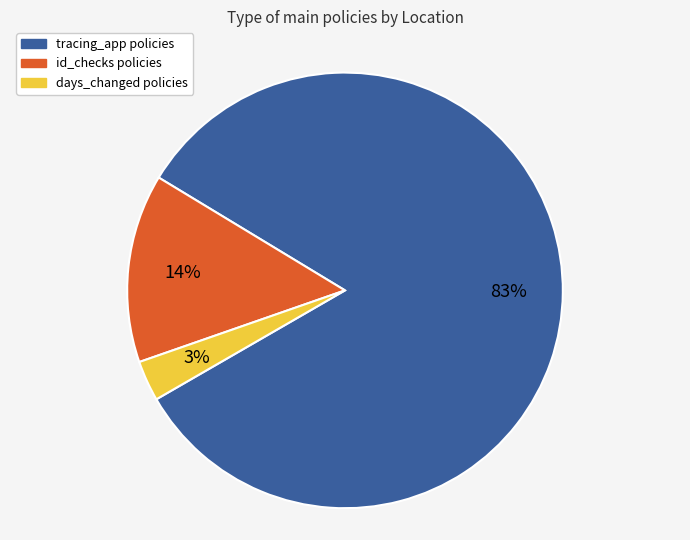

The id_checks policies slice represents 14% of the pie. True or false?

True